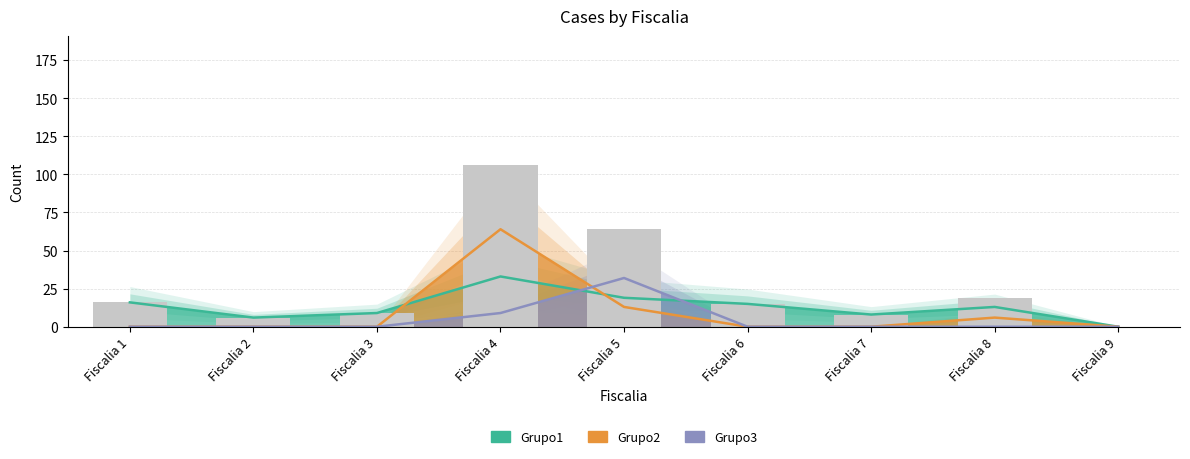

Reading left to right, transcribe all the data shown in this chart.

Grupo1: Fiscalia 1=16	Fiscalia 2=6	Fiscalia 3=9	Fiscalia 4=33	Fiscalia 5=19	Fiscalia 6=15	Fiscalia 7=8	Fiscalia 8=13	Fiscalia 9=0
Grupo2: Fiscalia 1=0	Fiscalia 2=0	Fiscalia 3=0	Fiscalia 4=64	Fiscalia 5=13	Fiscalia 6=0	Fiscalia 7=0	Fiscalia 8=6	Fiscalia 9=0
Grupo3: Fiscalia 1=0	Fiscalia 2=0	Fiscalia 3=0	Fiscalia 4=9	Fiscalia 5=32	Fiscalia 6=0	Fiscalia 7=0	Fiscalia 8=0	Fiscalia 9=0